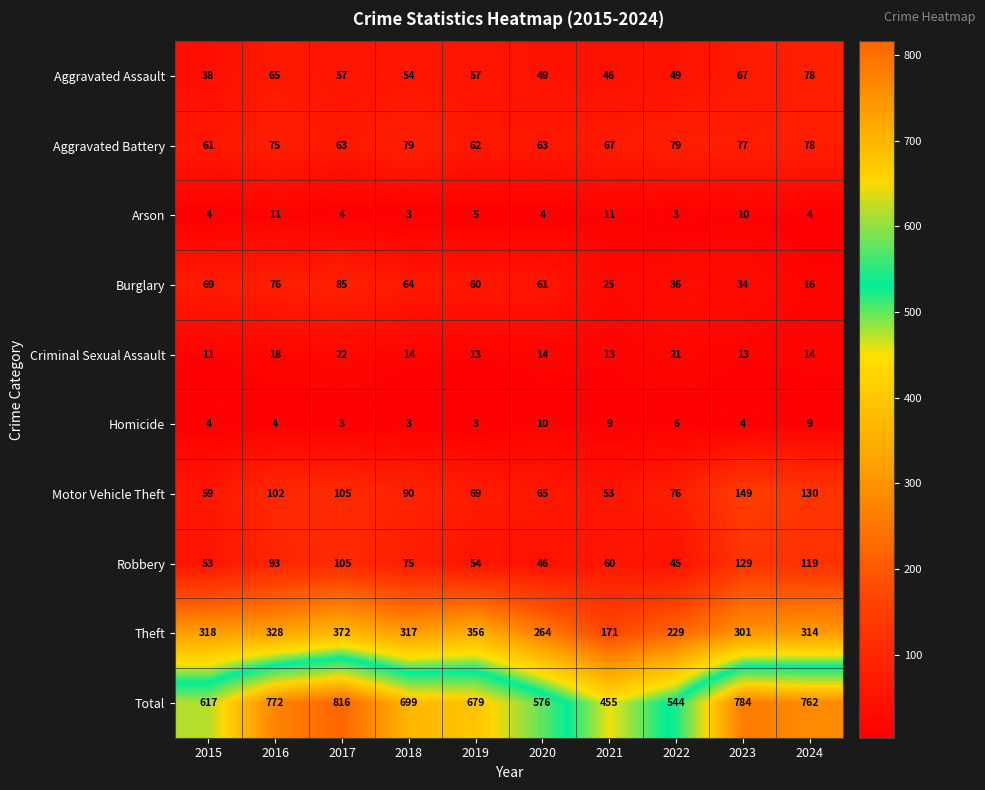

Which series has the widest spread of values?

Total